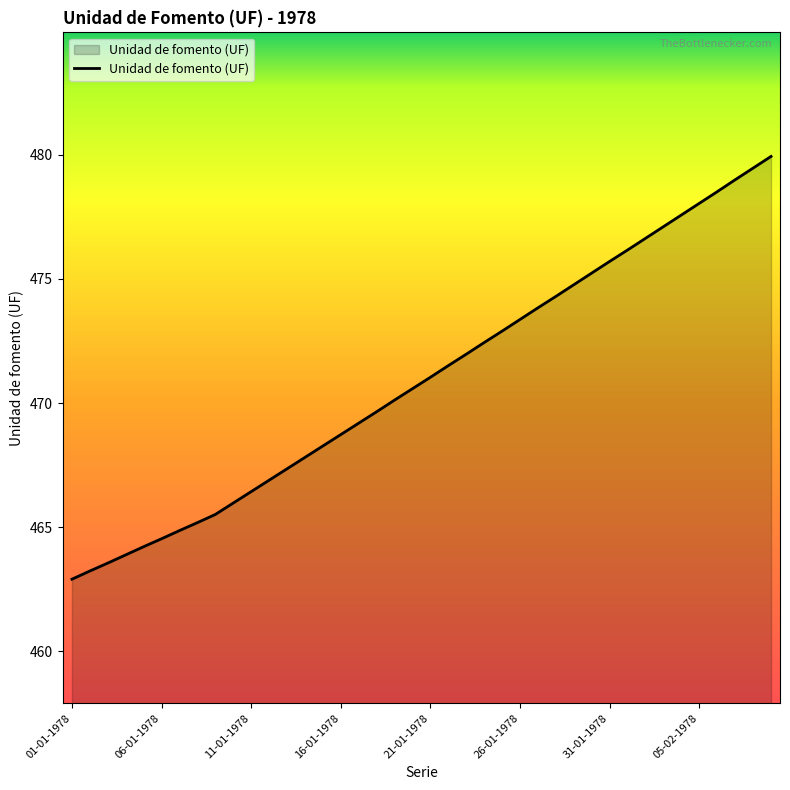

What is the smallest value displayed?

462.9